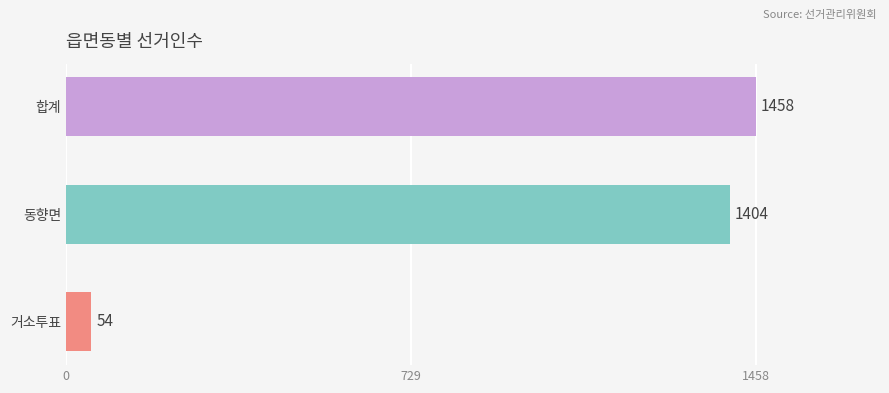

True or false: the data shows 344 at 합계.

False